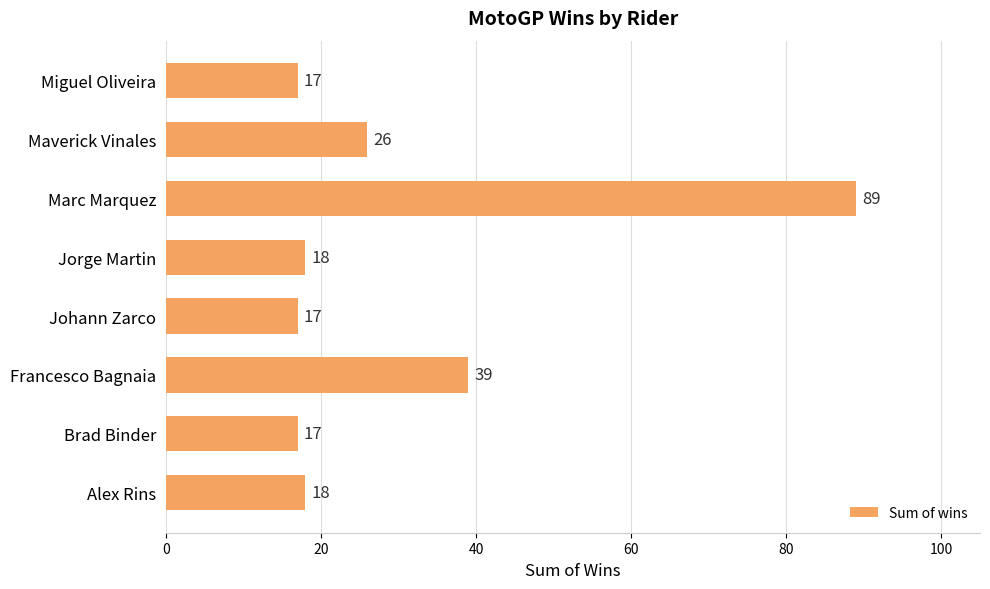

Which has a higher value, Maverick Vinales or Johann Zarco?

Maverick Vinales